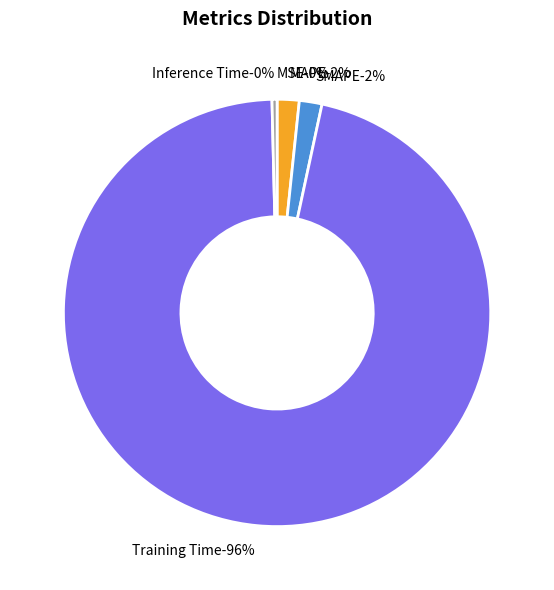

What percentage do MSE and SMAPE together represent?

1.7%